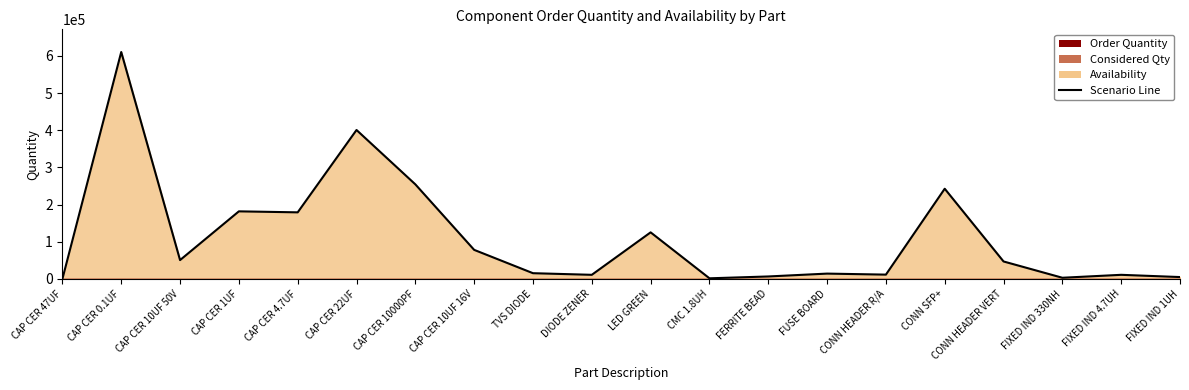

How many distinct data groups are displayed?

1